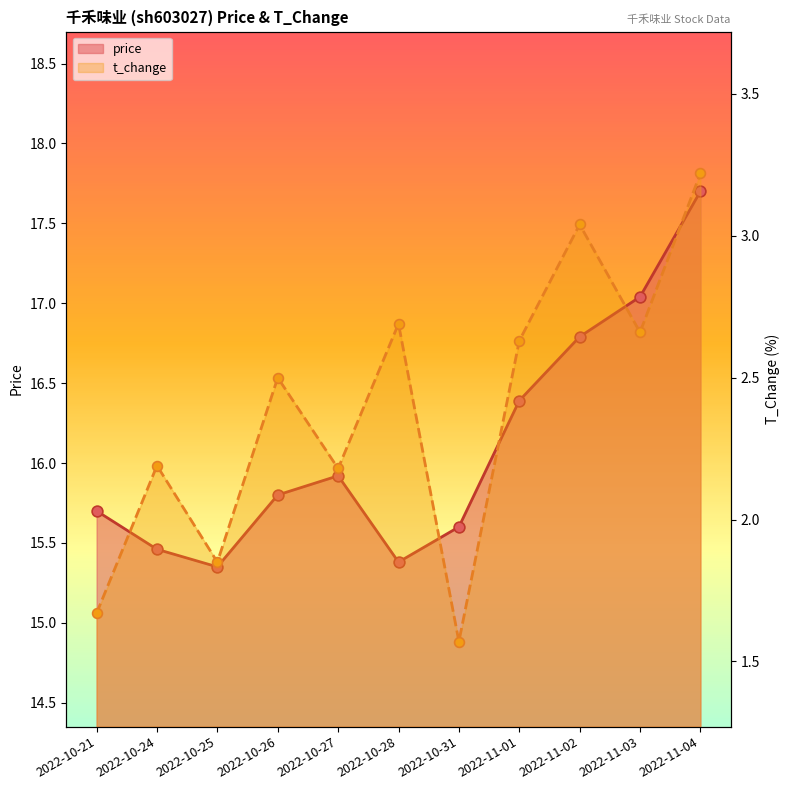

What are all the series names shown in the legend?

price, t_change